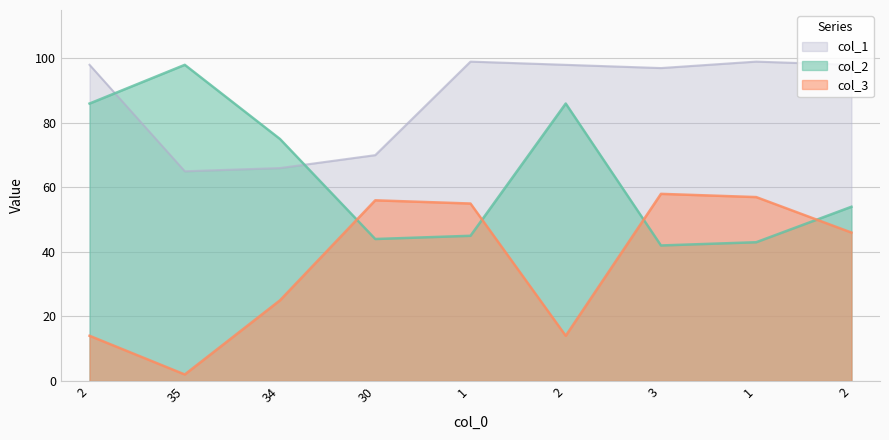

What is the maximum value shown in the chart?

99